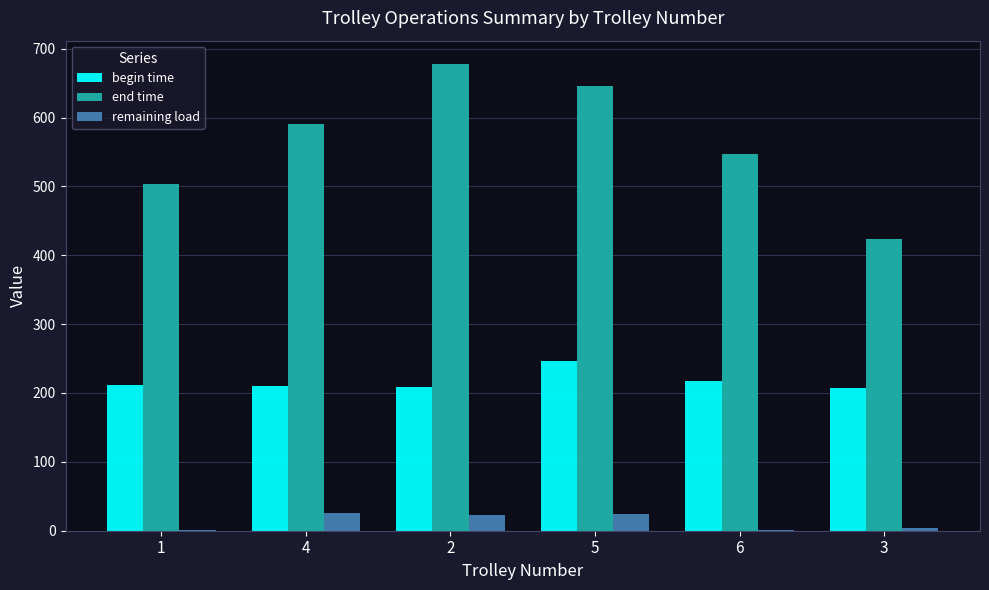

Is the value of remaining load at 3 greater than the value of begin time at 6?

No